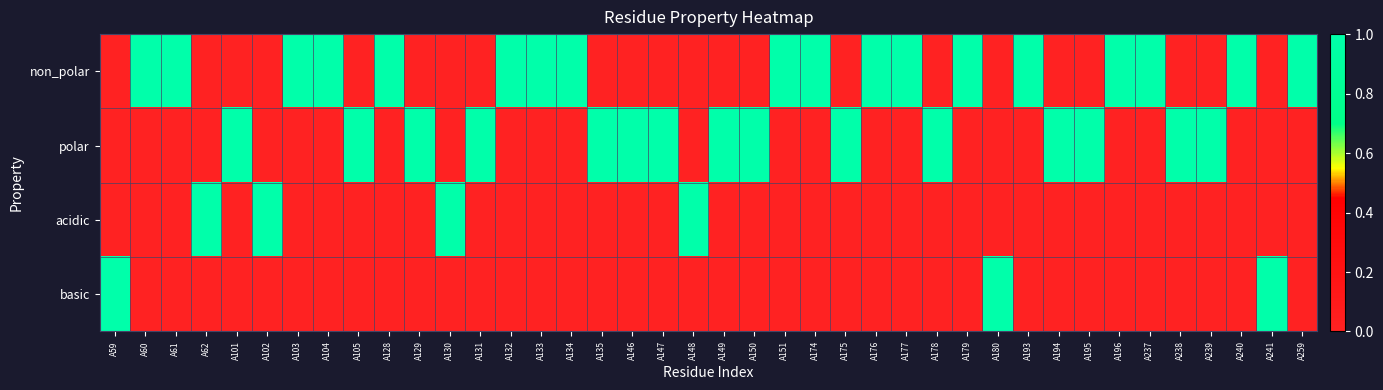

Which series has the largest range (max minus min)?

non_polar